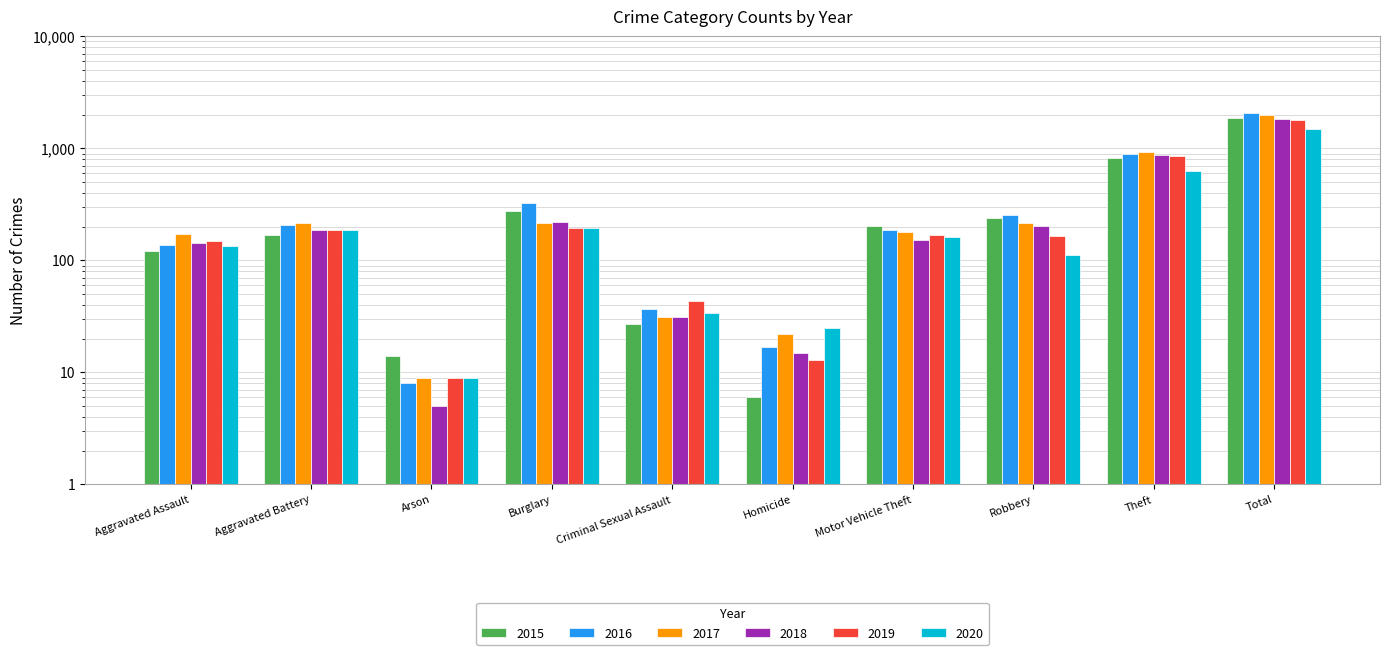

Reading left to right, extract all data points from this chart.

2015: 122	170	14	278	27	6	204	237	819	1877
2016: 137	206	8	327	37	17	185	253	897	2067
2017: 171	218	9	215	31	22	181	214	923	1984
2018: 142	188	5	221	31	15	153	203	875	1833
2019: 150	185	9	194	43	13	170	165	853	1782
2020: 134	187	9	196	34	25	162	111	632	1490